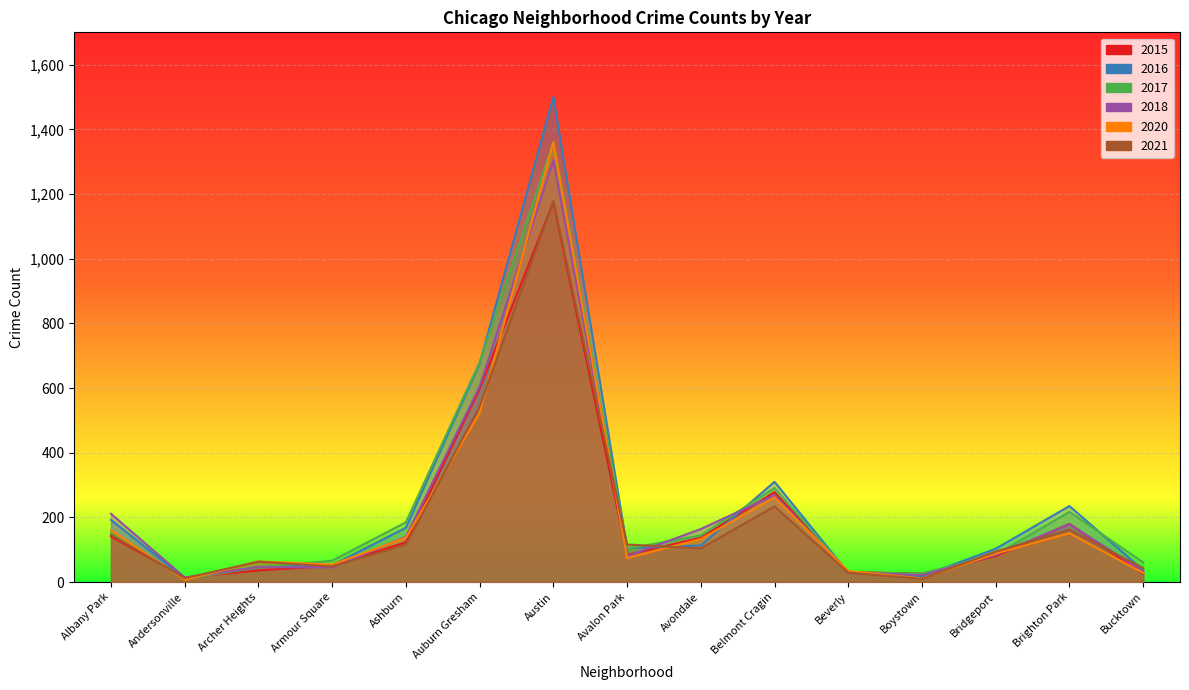

Where is the first local maximum for 2015?

Austin